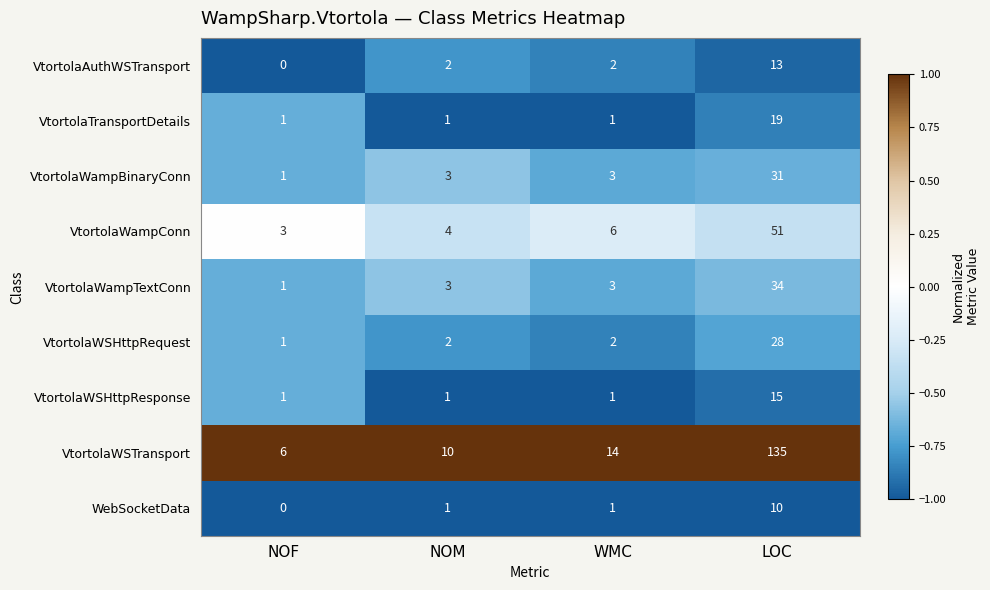

Rank the series by their maximum value, from lowest to highest.

WebSocketData, VtortolaAuthWSTransport, VtortolaWSHttpResponse, VtortolaTransportDetails, VtortolaWSHttpRequest, VtortolaWampBinaryConn, VtortolaWampTextConn, VtortolaWampConn, VtortolaWSTransport